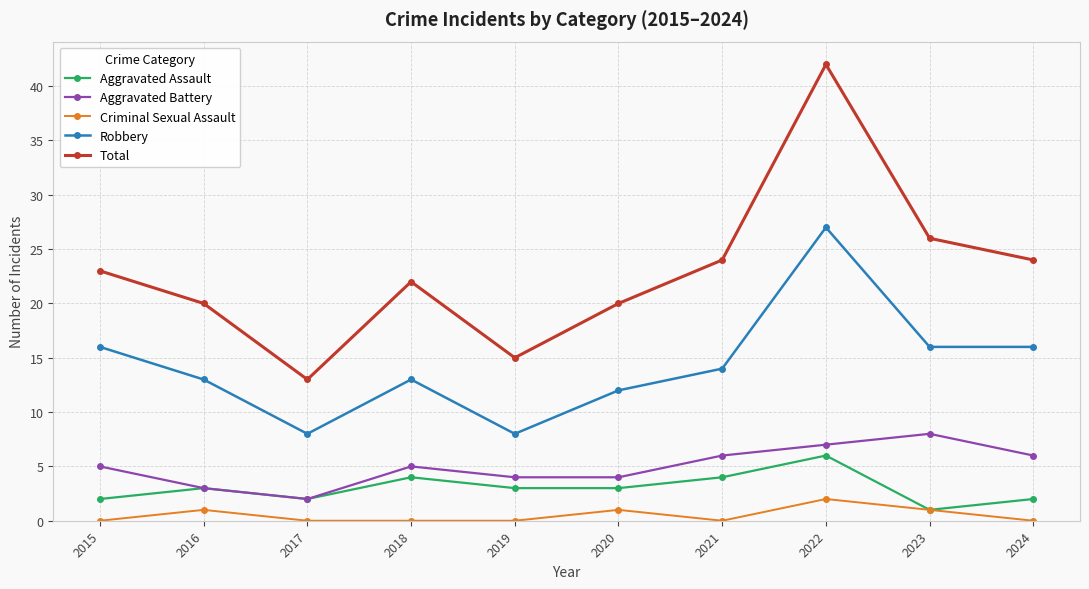

List the series in order of their peak value, lowest first.

Criminal Sexual Assault, Aggravated Assault, Aggravated Battery, Robbery, Total